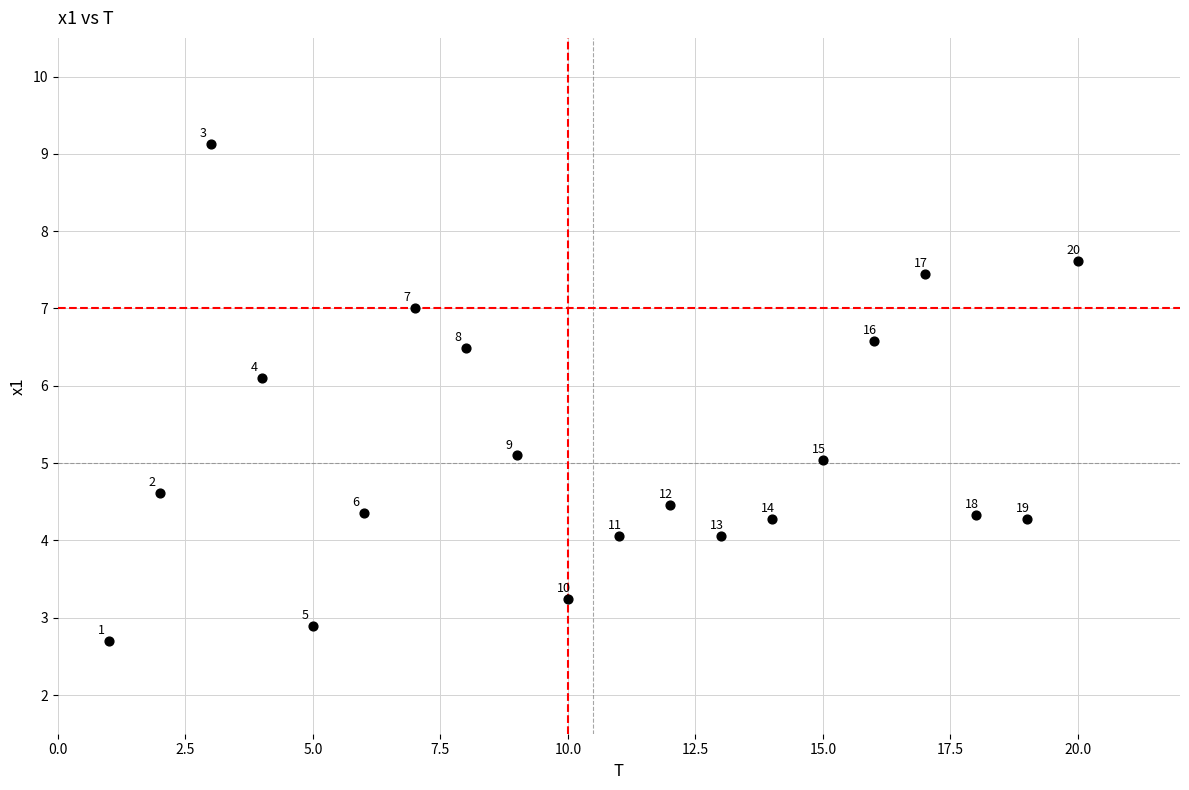

What is the range of X values (max minus min)?

19.0